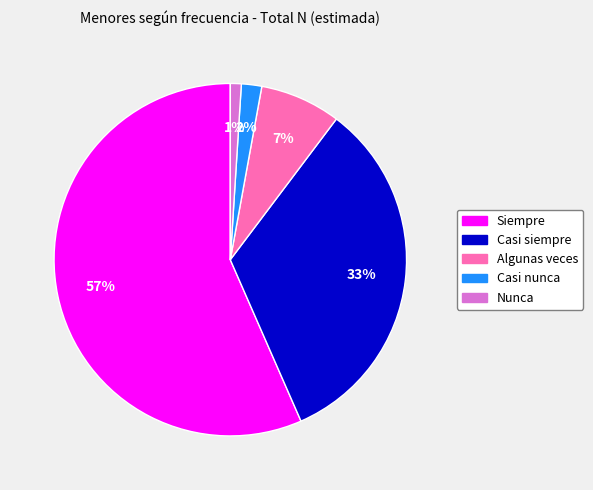

Which category has the smallest portion of the pie?

Nunca